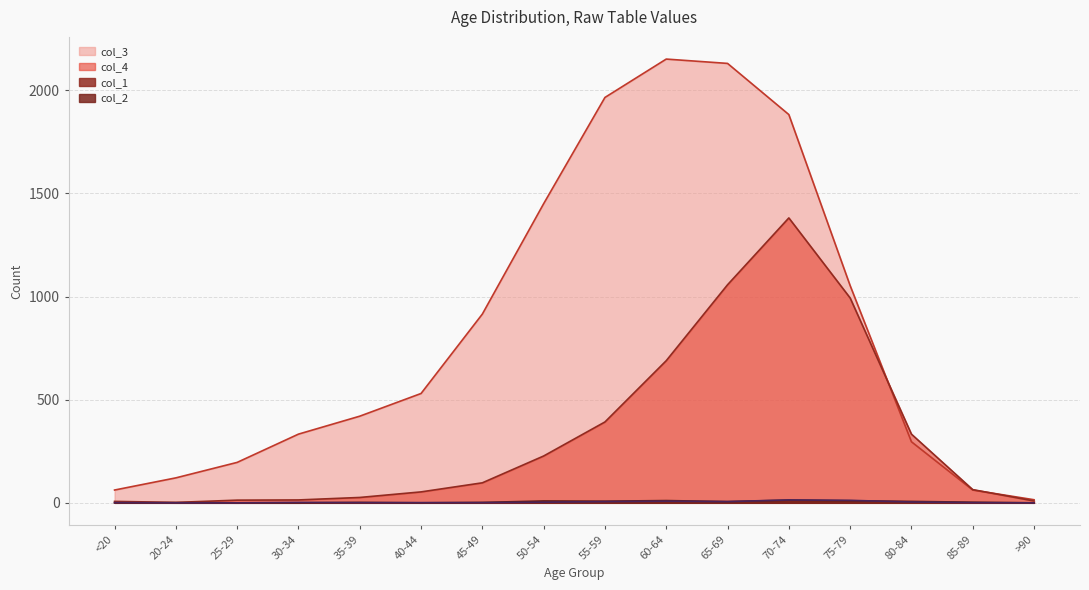

How many intersections are there between col_2 and col_1?

5